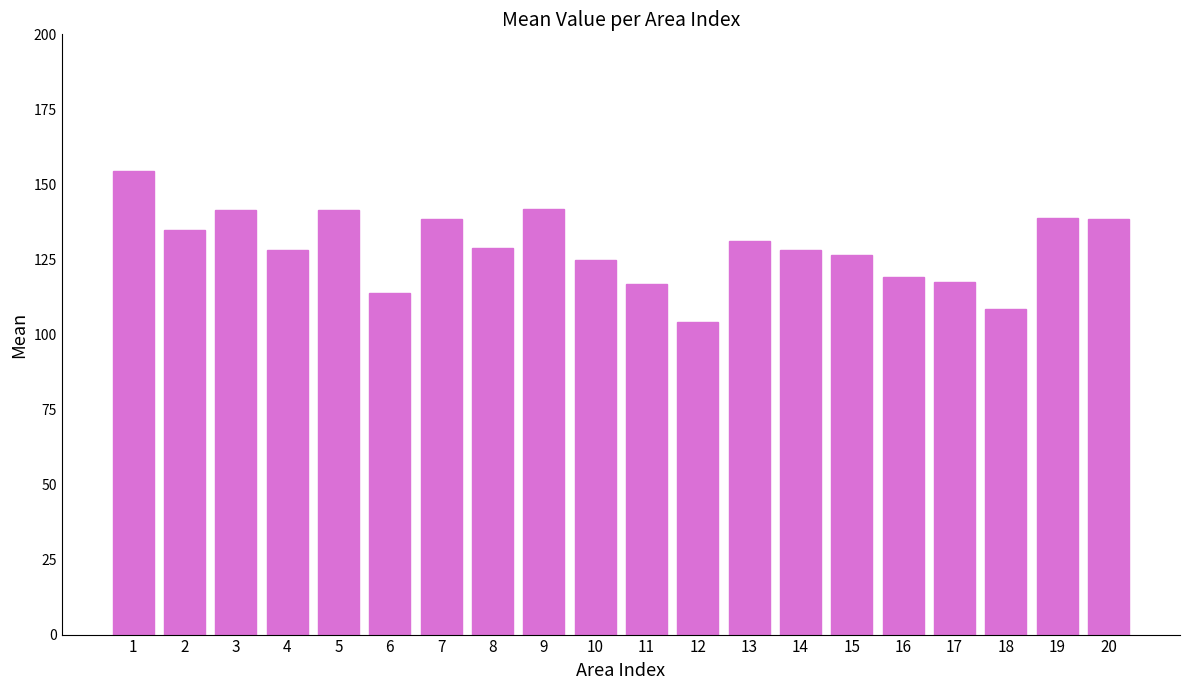

What value does the data have at 19?

138.6